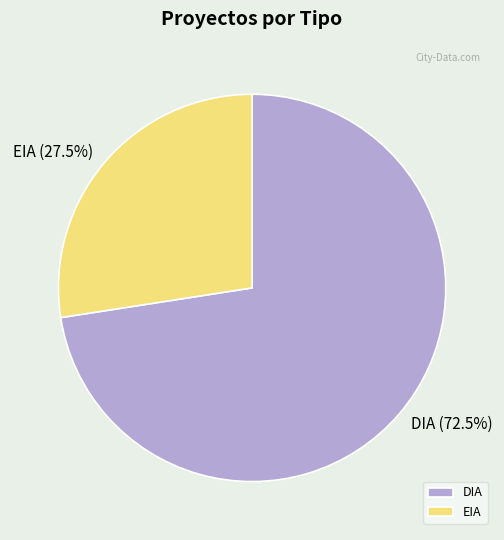

How many segments does this pie chart have?

2